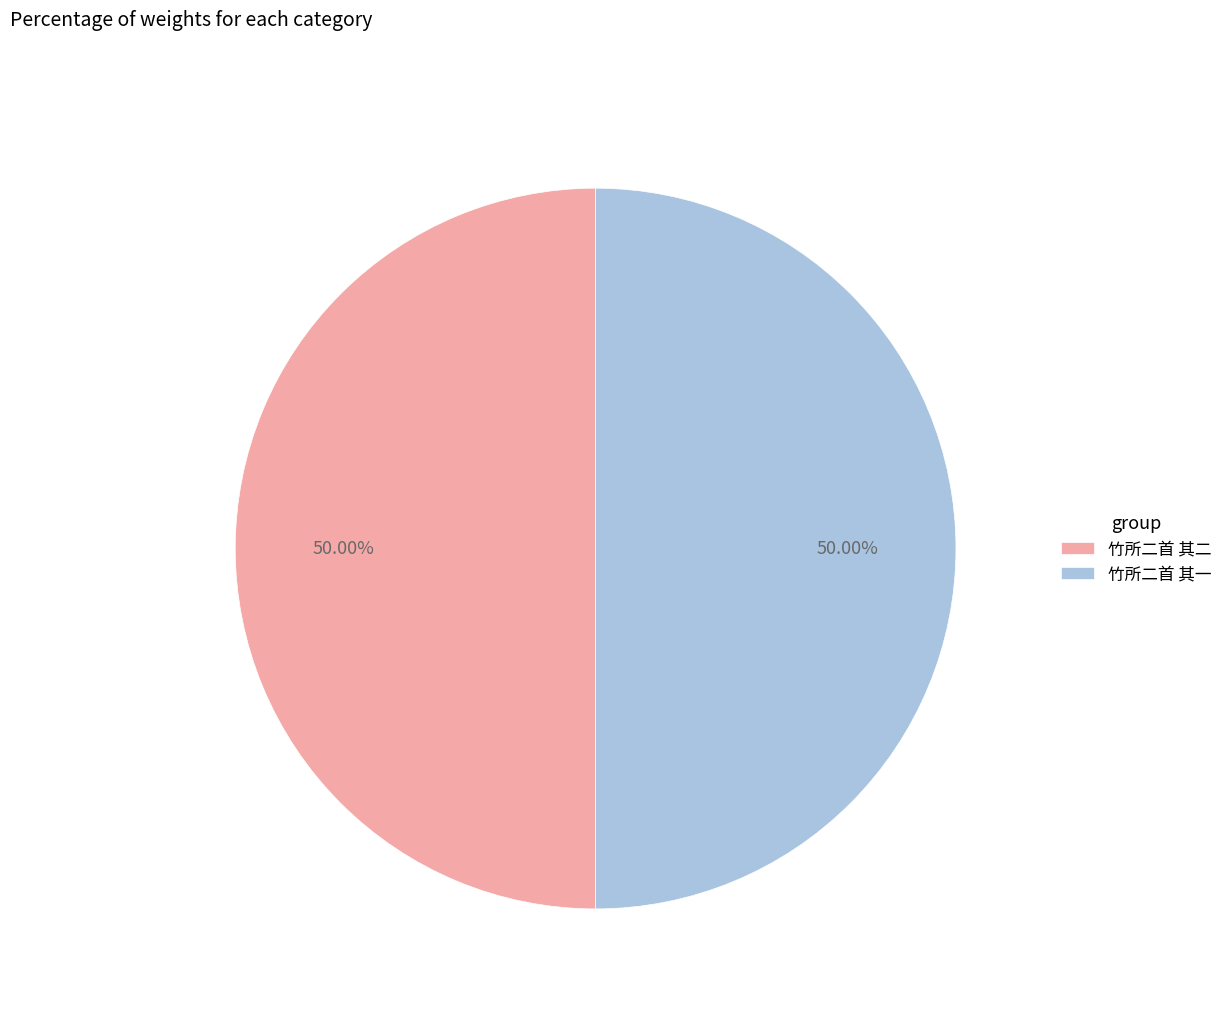

What percentage is NOT represented by 竹所二首 其二?

50.0%